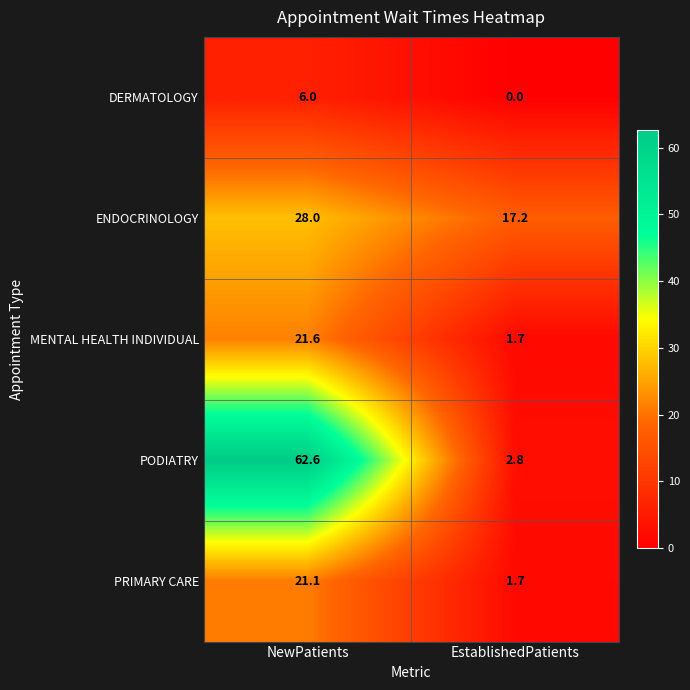

Reading left to right, transcribe all the data shown in this chart.

DERMATOLOGY: 6.0	0.0
ENDOCRINOLOGY: 28.0	17.2
MENTAL HEALTH INDIVIDUAL: 21.6	1.7
PODIATRY: 62.6	2.8
PRIMARY CARE: 21.1	1.7